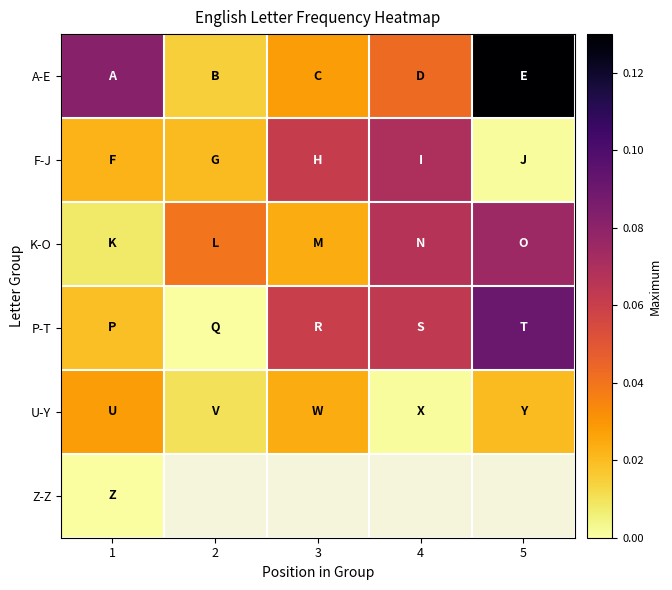

Which has a higher value, 2 or 5?

5